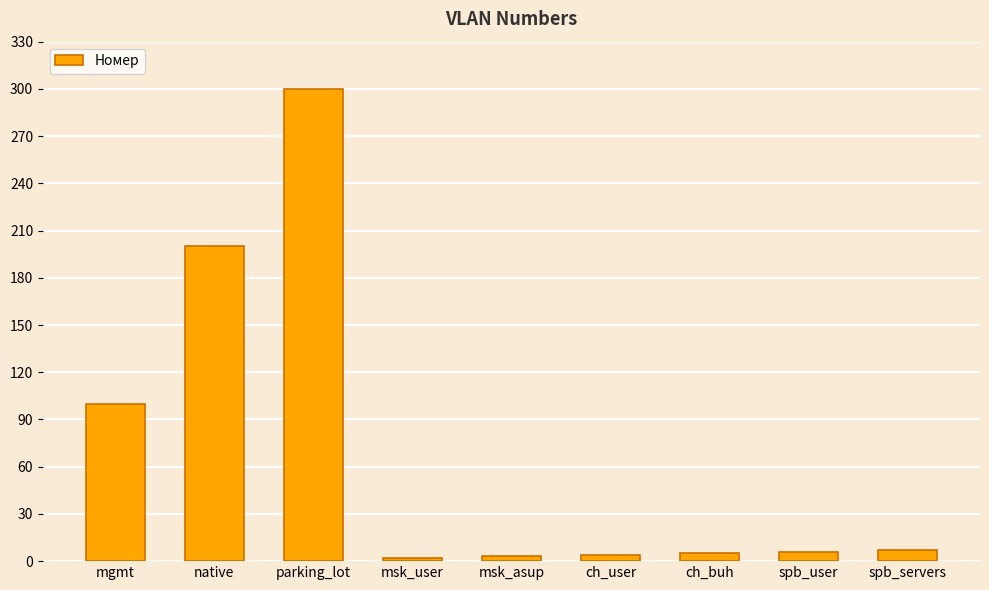

What is the difference between the second highest and minimum values?

198